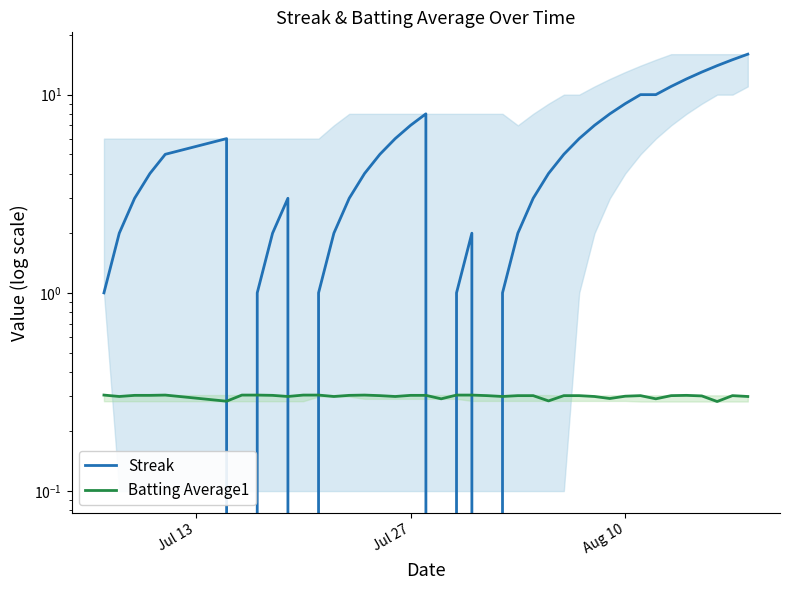

List the series in order of their peak value, highest first.

Streak, Batting Average1